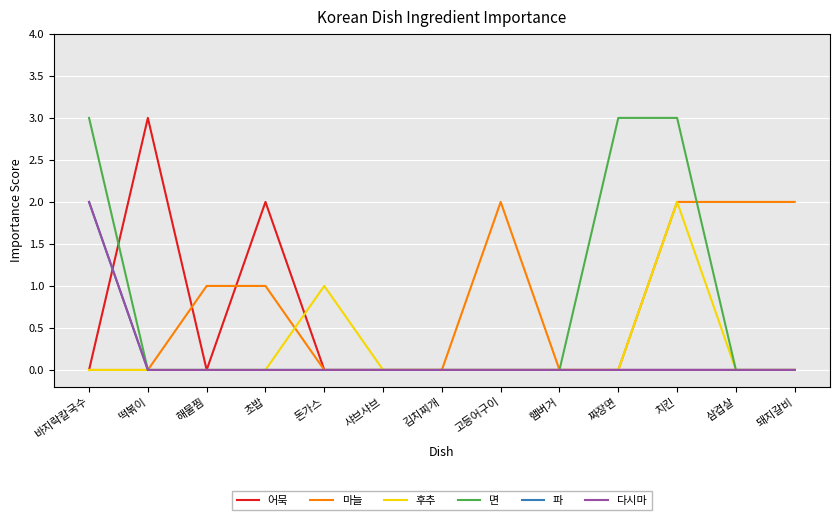

Which series has the largest range (max minus min)?

어묵